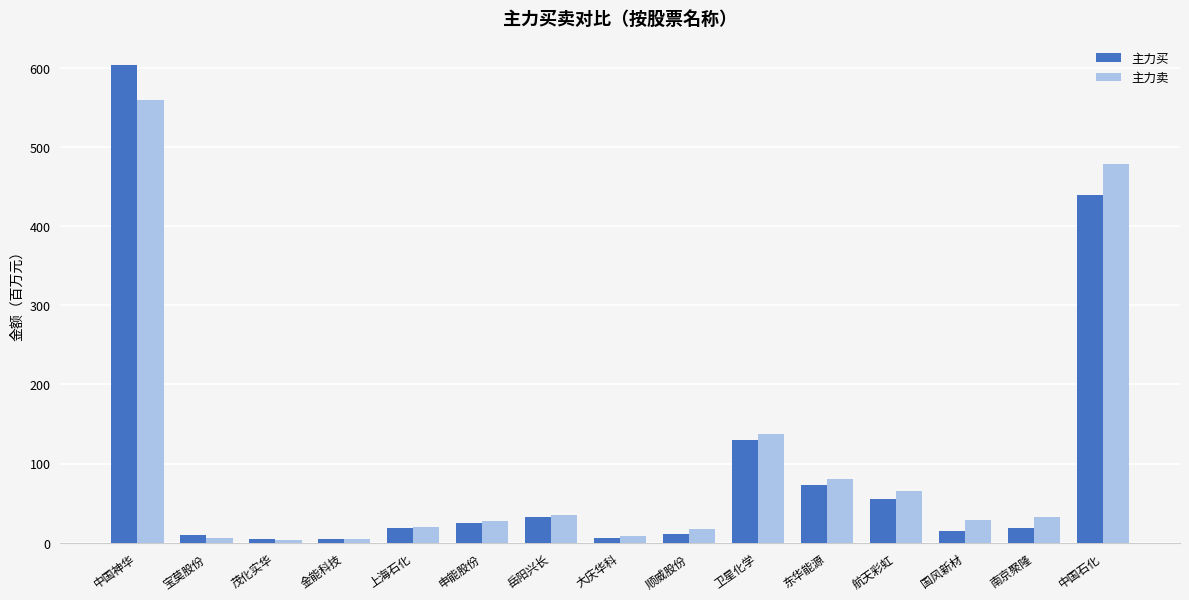

What is the value of the 主力卖 bar at the 8th from the left?

8.7